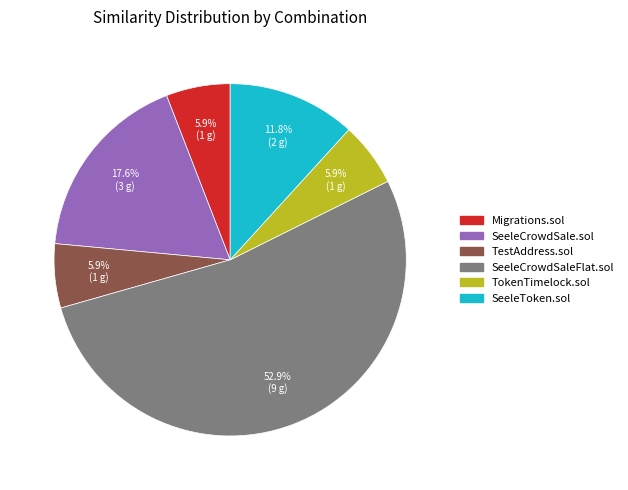

What percentage do Migrations.sol and SeeleCrowdSaleFlat.sol together represent?

58.8%